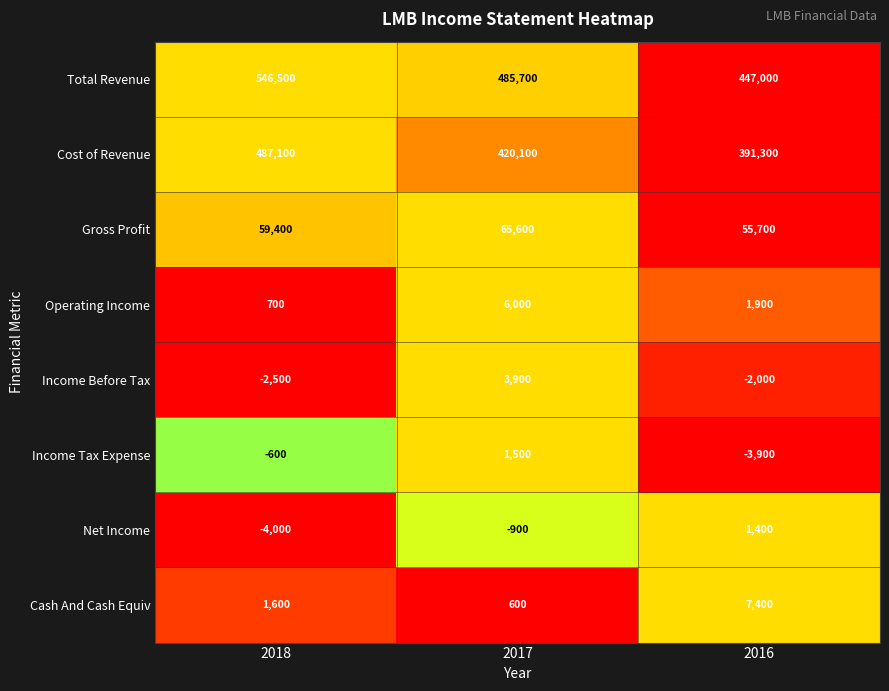

Count the number of categories in the chart.

3